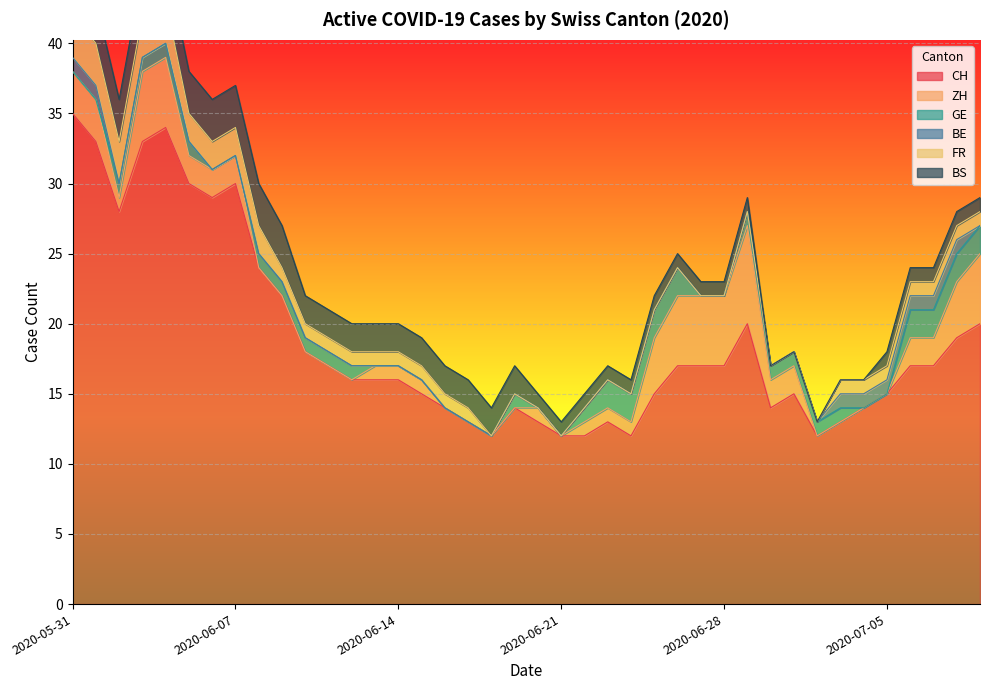

How many positive values does the GE series have?

24